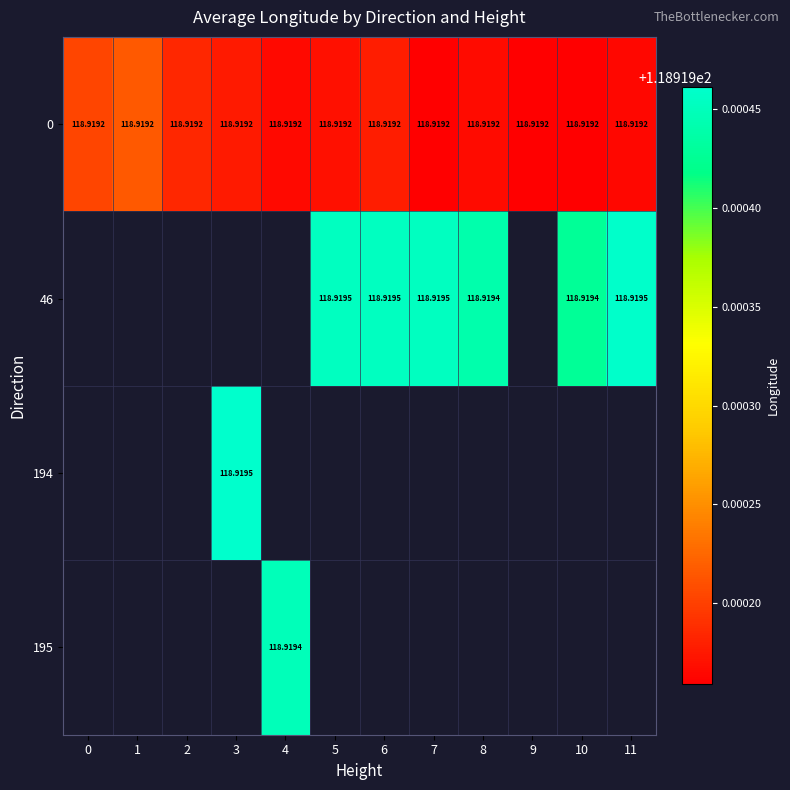

The value of 46 at 10 is 47.9. True or false?

False